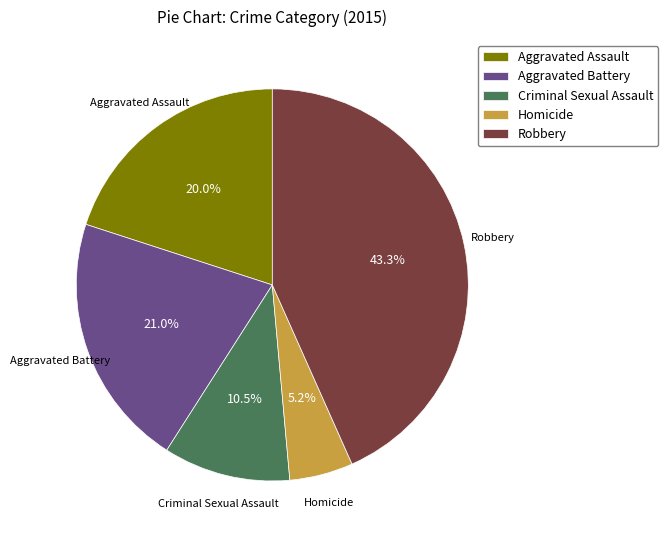

What is the ratio of the value at Criminal Sexual Assault to the value at Homicide?

2.0